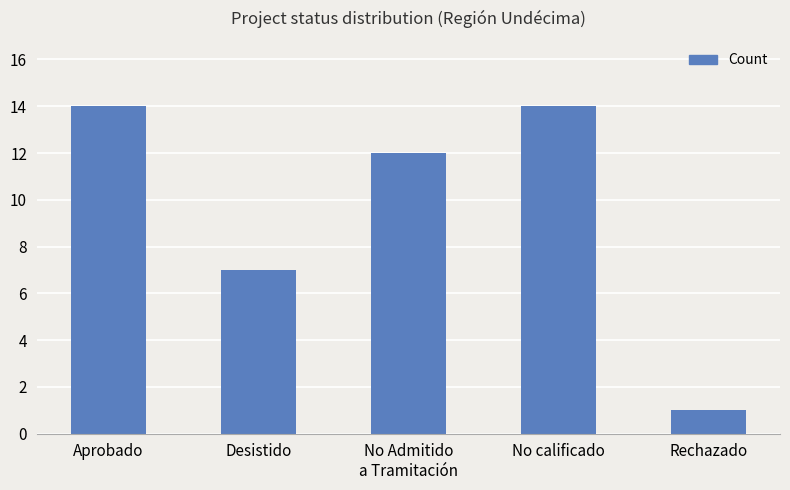

What value does the data have at Aprobado?

14